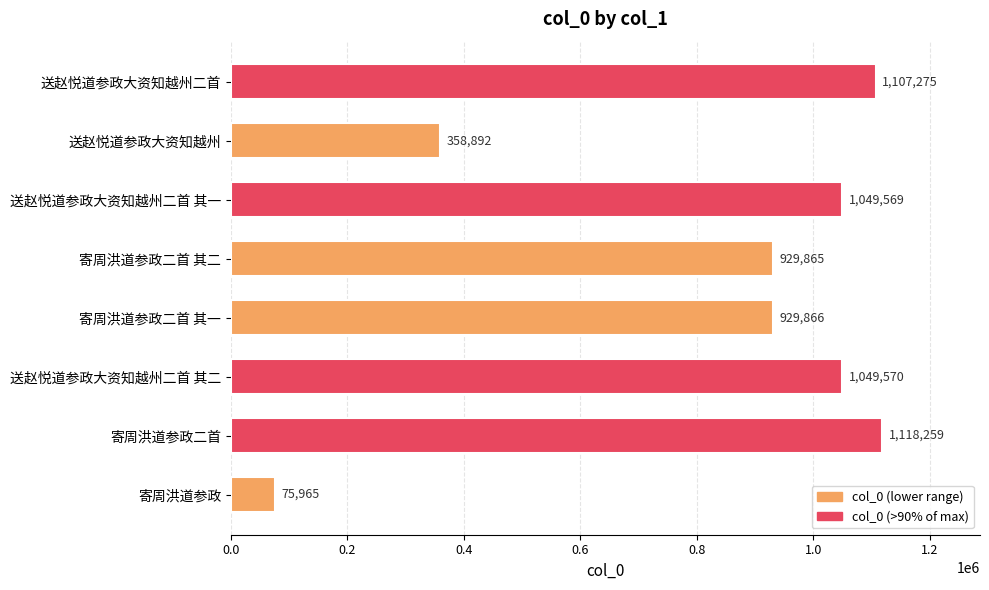

List the labels in order of value, largest first.

寄周洪道参政二首, 送赵悦道参政大资知越州二首, 送赵悦道参政大资知越州二首 其二, 送赵悦道参政大资知越州二首 其一, 寄周洪道参政二首 其一, 寄周洪道参政二首 其二, 送赵悦道参政大资知越州, 寄周洪道参政